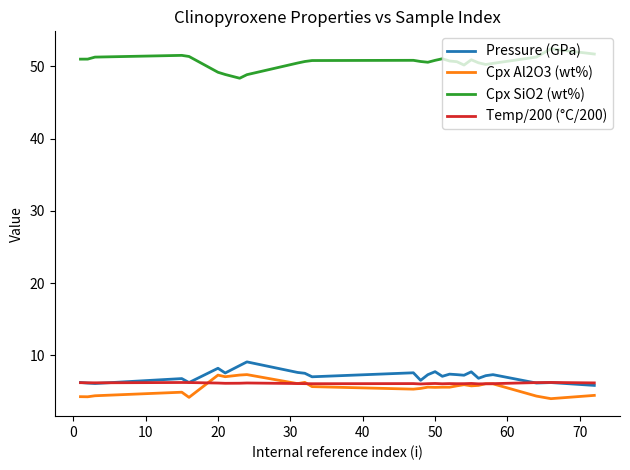

Which series has the largest total across all categories?

Cpx SiO2 (wt%)